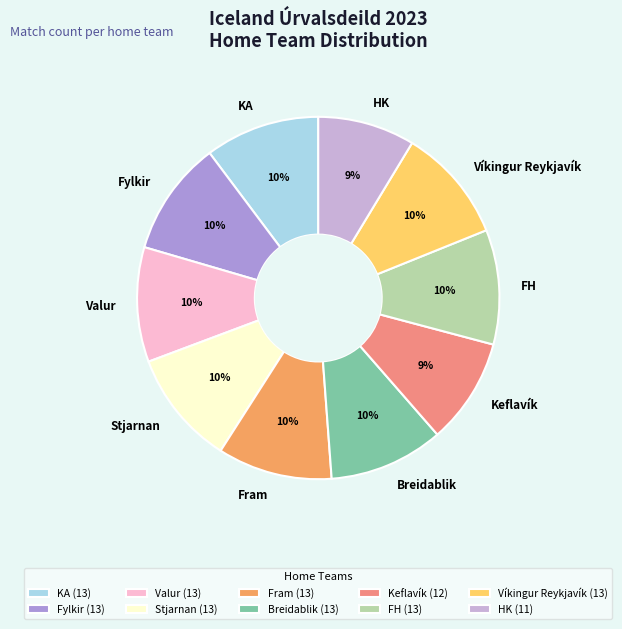

Is there a majority slice in this chart?

No